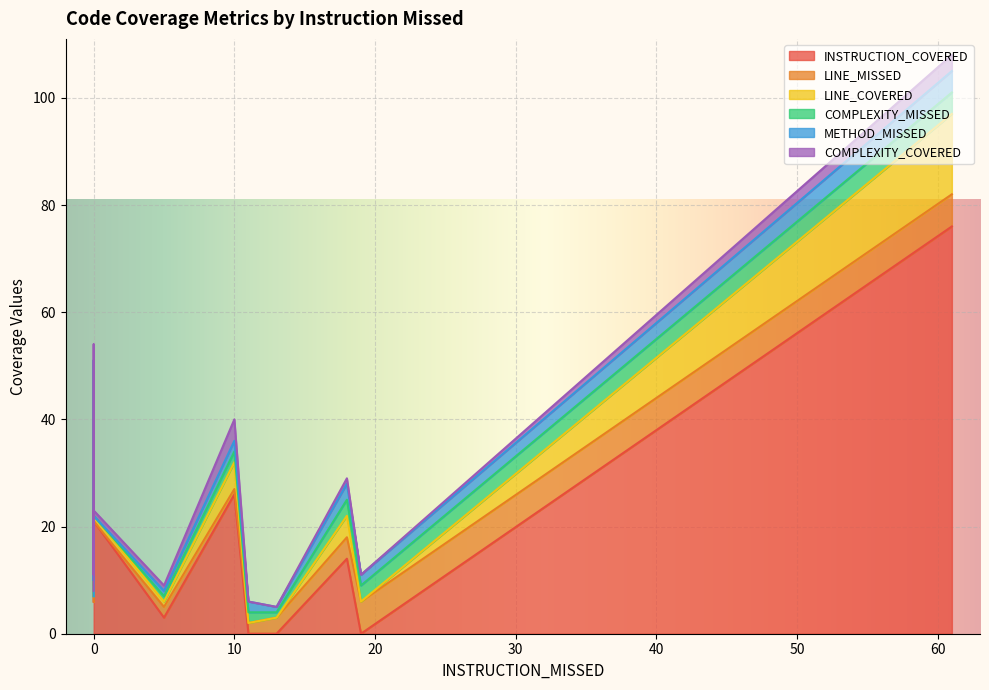

What are all the series names shown in the legend?

INSTRUCTION_COVERED, LINE_MISSED, LINE_COVERED, COMPLEXITY_MISSED, METHOD_MISSED, COMPLEXITY_COVERED